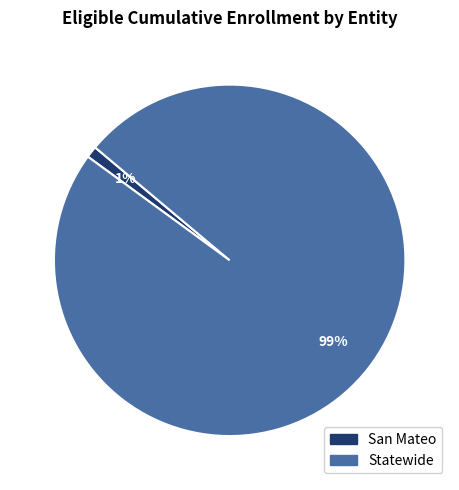

Which slice is the largest?

Statewide